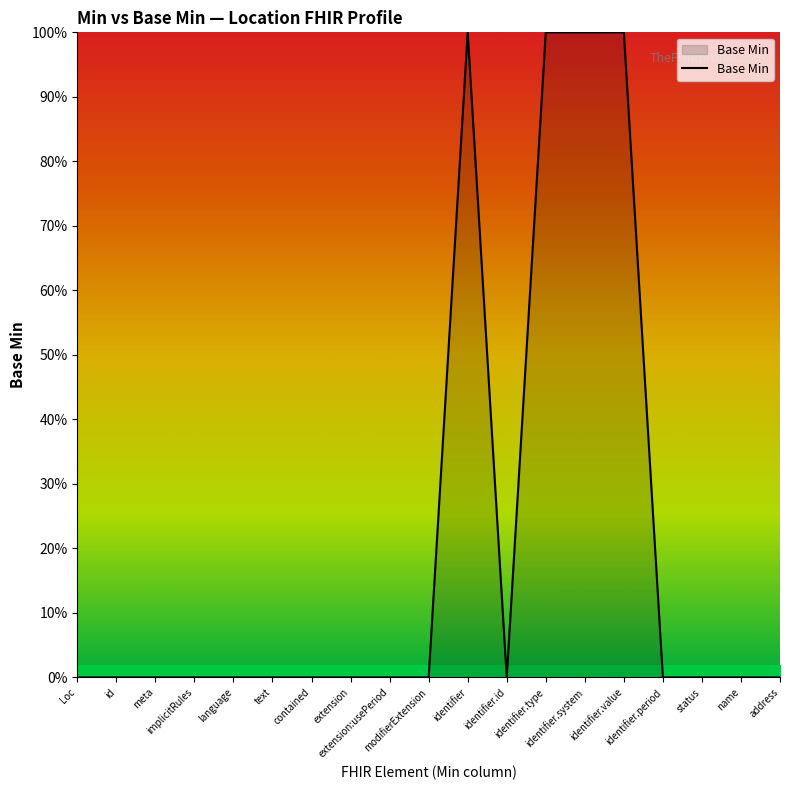

Rank the categories by value from highest to lowest.

identifier, identifier.type, identifier.system, identifier.value, Loc, id, meta, implicitRules, language, text, contained, extension, extension:usePeriod, modifierExtension, identifier.id, identifier.period, status, name, address